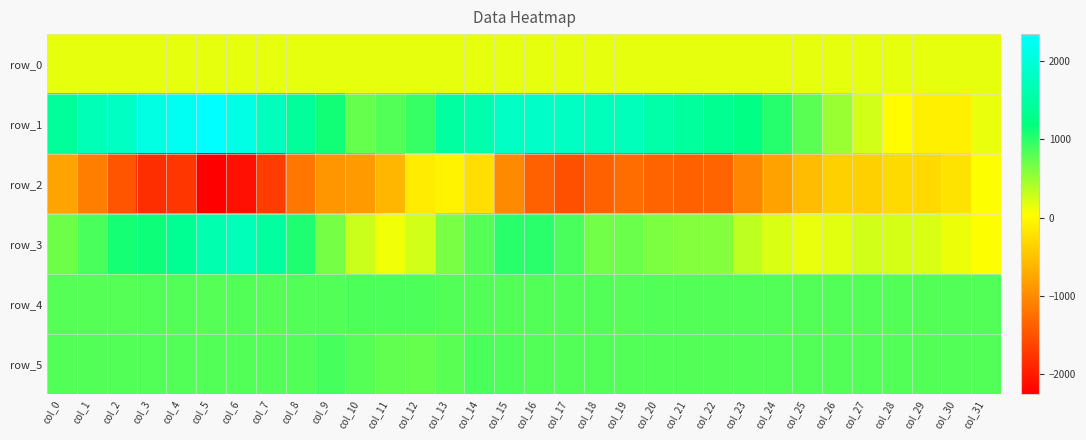

Reading left to right, extract all data points from this chart.

row_0: col_0=152.5	col_1=152.5	col_2=152.6	col_3=152.6	col_4=152.7	col_5=152.7	col_6=152.8	col_7=152.8	col_8=152.9	col_9=152.9	col_10=153.0	col_11=153.0	col_12=153.1	col_13=153.1	col_14=153.2	col_15=153.2	col_16=153.3	col_17=153.3	col_18=153.4	col_19=153.4	col_20=153.5	col_21=153.5	col_22=153.6	col_23=153.6	col_24=153.7	col_25=153.7	col_26=153.8	col_27=153.8	col_28=153.9	col_29=153.9	col_30=154.0	col_31=154.0
row_1: col_0=1410.0	col_1=1684.0	col_2=1798.0	col_3=2087.0	col_4=2223.0	col_5=2344.0	col_6=2093.0	col_7=1758.0	col_8=1440.0	col_9=1108.0	col_10=737.0	col_11=817.0	col_12=953.0	col_13=1485.0	col_14=1598.0	col_15=1814.0	col_16=1841.0	col_17=1799.0	col_18=1727.0	col_19=1725.0	col_20=1571.0	col_21=1446.0	col_22=1350.0	col_23=1237.0	col_24=1032.0	col_25=783.0	col_26=498.0	col_27=245.0	col_28=26.0	col_29=-93.0	col_30=-96.0	col_31=136.0
row_2: col_0=-780.0	col_1=-1112.0	col_2=-1494.0	col_3=-1829.0	col_4=-1769.0	col_5=-2255.0	col_6=-2095.0	col_7=-1704.0	col_8=-1184.0	col_9=-891.0	col_10=-861.0	col_11=-607.0	col_12=-128.0	col_13=-61.0	col_14=-260.0	col_15=-1014.0	col_16=-1362.0	col_17=-1521.0	col_18=-1386.0	col_19=-1276.0	col_20=-1339.0	col_21=-1358.0	col_22=-1350.0	col_23=-1050.0	col_24=-786.0	col_25=-557.0	col_26=-375.0	col_27=-370.0	col_28=-285.0	col_29=-279.0	col_30=-192.0	col_31=50.0
row_3: col_0=707.0	col_1=870.0	col_2=1093.0	col_3=1134.0	col_4=1365.0	col_5=1622.0	col_6=1713.0	col_7=1466.0	col_8=1052.0	col_9=658.0	col_10=285.0	col_11=110.0	col_12=248.0	col_13=642.0	col_14=815.0	col_15=1005.0	col_16=1009.0	col_17=860.0	col_18=681.0	col_19=713.0	col_20=630.0	col_21=600.0	col_22=584.0	col_23=349.0	col_24=214.0	col_25=139.0	col_26=174.0	col_27=260.0	col_28=239.0	col_29=224.0	col_30=134.0	col_31=57.0
row_4: col_0=815.0	col_1=813.0	col_2=813.0	col_3=818.0	col_4=821.0	col_5=815.0	col_6=819.0	col_7=815.0	col_8=817.0	col_9=822.0	col_10=847.0	col_11=848.0	col_12=846.0	col_13=834.0	col_14=824.0	col_15=824.0	col_16=825.0	col_17=822.0	col_18=820.0	col_19=815.0	col_20=822.0	col_21=819.0	col_22=825.0	col_23=826.0	col_24=823.0	col_25=823.0	col_26=823.0	col_27=822.0	col_28=828.0	col_29=825.0	col_30=831.0	col_31=824.0
row_5: col_0=819.0	col_1=819.0	col_2=820.0	col_3=822.0	col_4=826.0	col_5=824.0	col_6=829.0	col_7=824.0	col_8=826.0	col_9=874.0	col_10=800.0	col_11=760.0	col_12=745.0	col_13=799.0	col_14=853.0	col_15=840.0	col_16=833.0	col_17=827.0	col_18=824.0	col_19=820.0	col_20=818.0	col_21=819.0	col_22=820.0	col_23=825.0	col_24=825.0	col_25=828.0	col_26=818.0	col_27=819.0	col_28=819.0	col_29=822.0	col_30=828.0	col_31=819.0